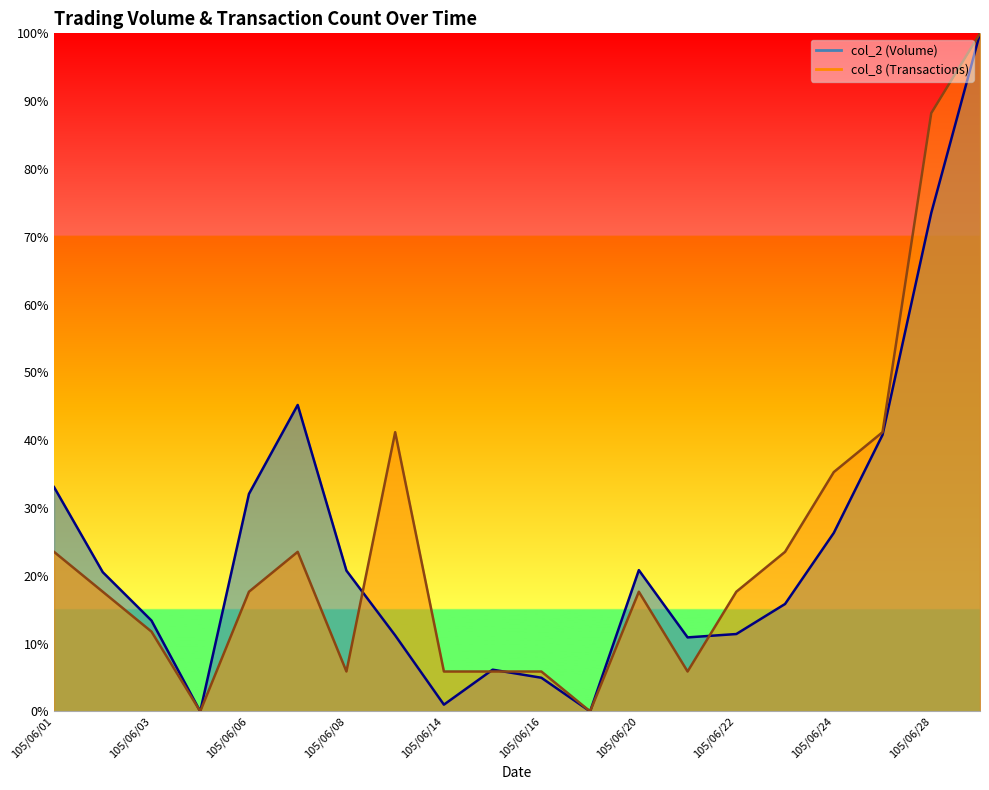

What is the sum of all col_8 values?

488.2